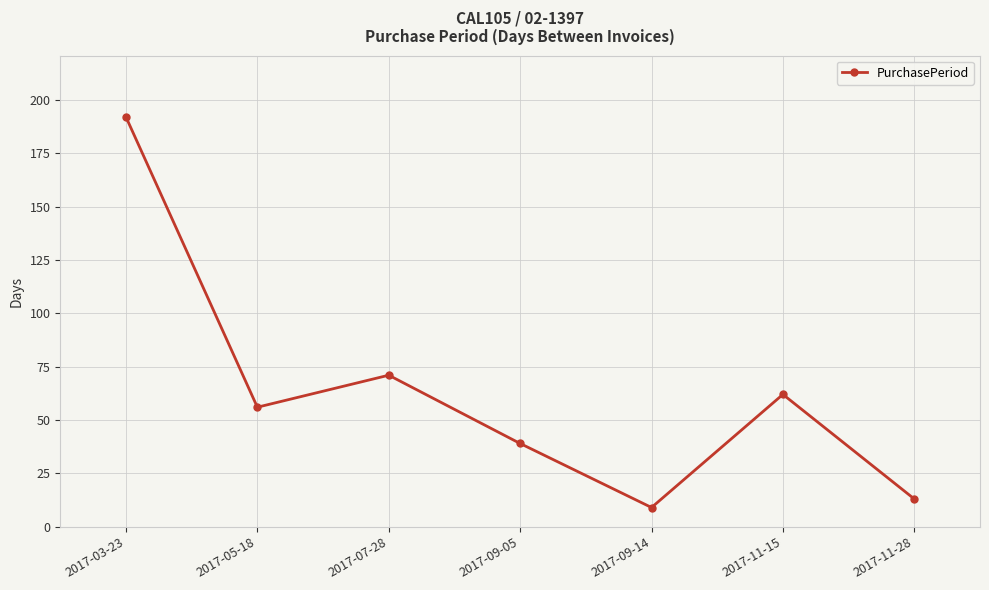

Which label corresponds to the largest value in the chart?

2017-03-23